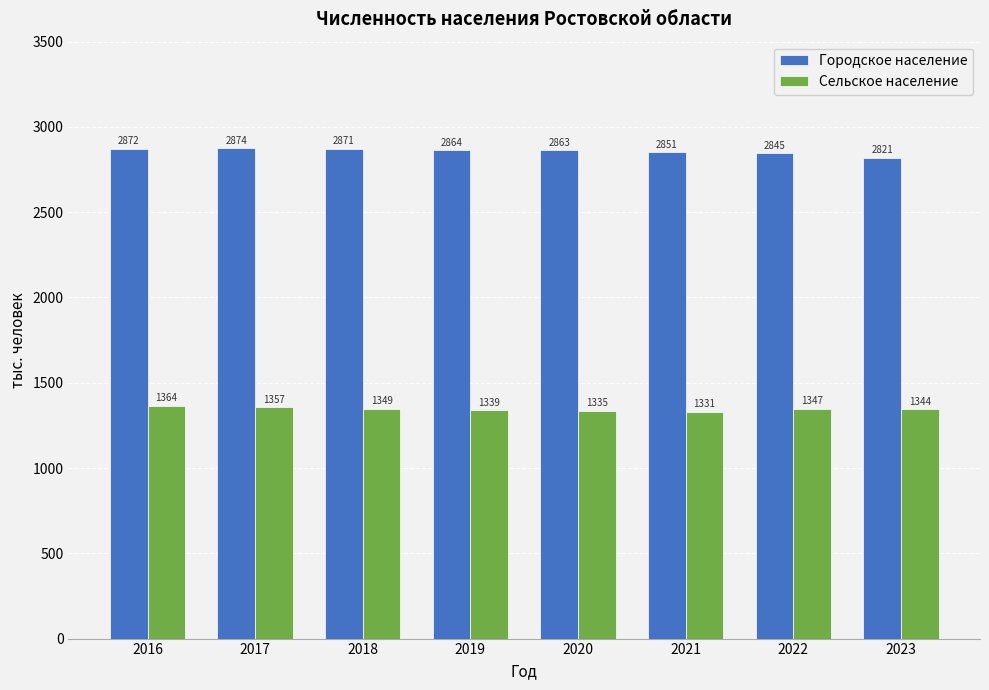

What is the value of the Городское население bar at the 4th from the left?

2863.7